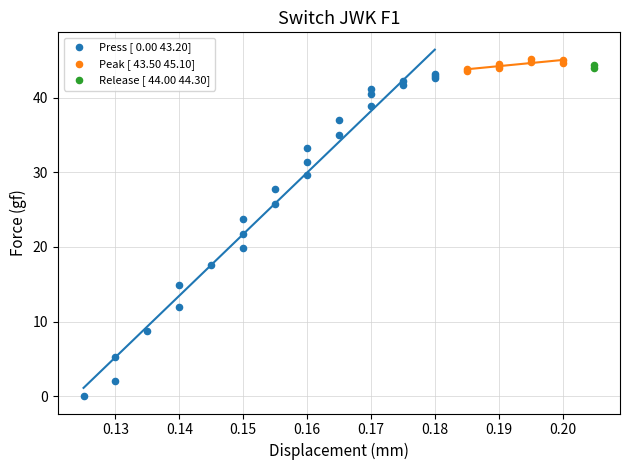

Which series reaches the minimum Y coordinate?

Press [ 0.00 43.20]